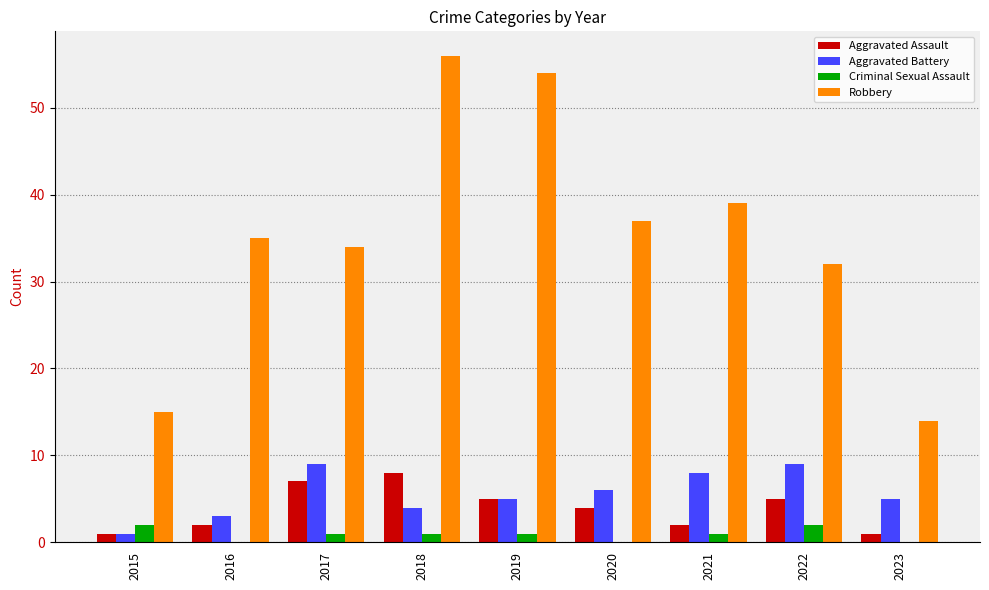

Reading left to right, list all the values displayed in this chart.

Aggravated Assault: 1	2	7	8	5	4	2	5	1
Aggravated Battery: 1	3	9	4	5	6	8	9	5
Criminal Sexual Assault: 2	0	1	1	1	0	1	2	0
Robbery: 15	35	34	56	54	37	39	32	14